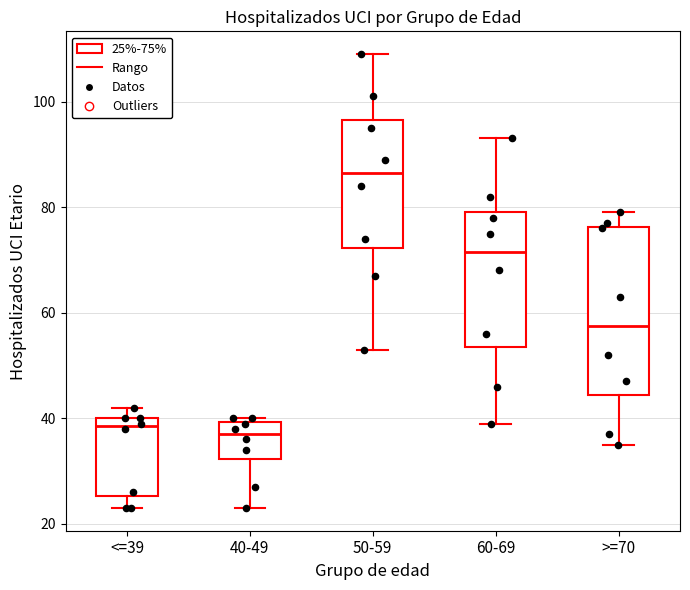

Reading left to right, read every box against the y-axis: the position of its median line, the range the box covers, and the ends of its whiskers. The values are not printed on the chart, so give them approximately, as read against the axis.

<=39: median 38, box 26 to 40, whiskers 24 to 42
40-49: median 38, box 32 to 40, whiskers 24 to 40 (just above the box's upper edge)
50-59: median 86, box 72 to 96, whiskers 54 to 110
60-69: median 72, box 54 to 80, whiskers 40 to 94
>=70: median 58, box 44 to 76, whiskers 36 to 80